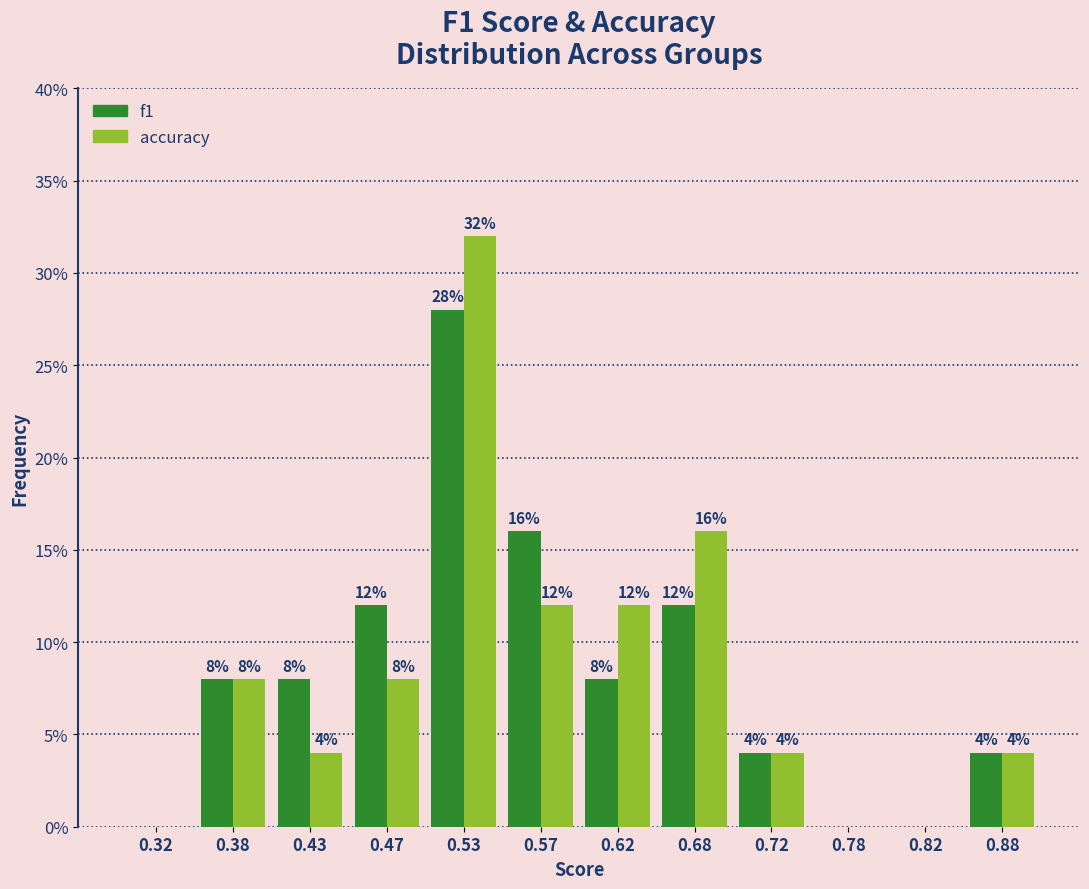

In the accuracy series, which range on the x-axis has the tallest bar?

0.50 to 0.55